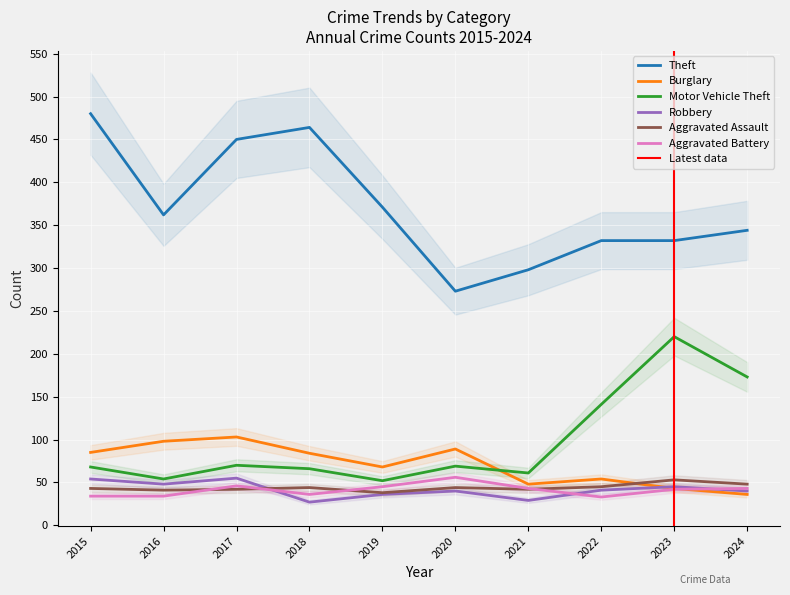

How many distinct data groups are displayed?

6